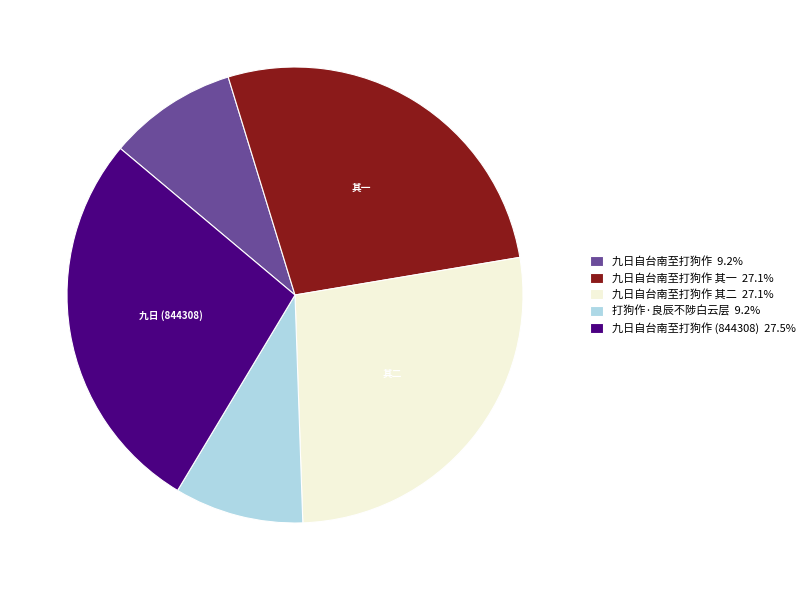

Is there a majority slice in this chart?

No